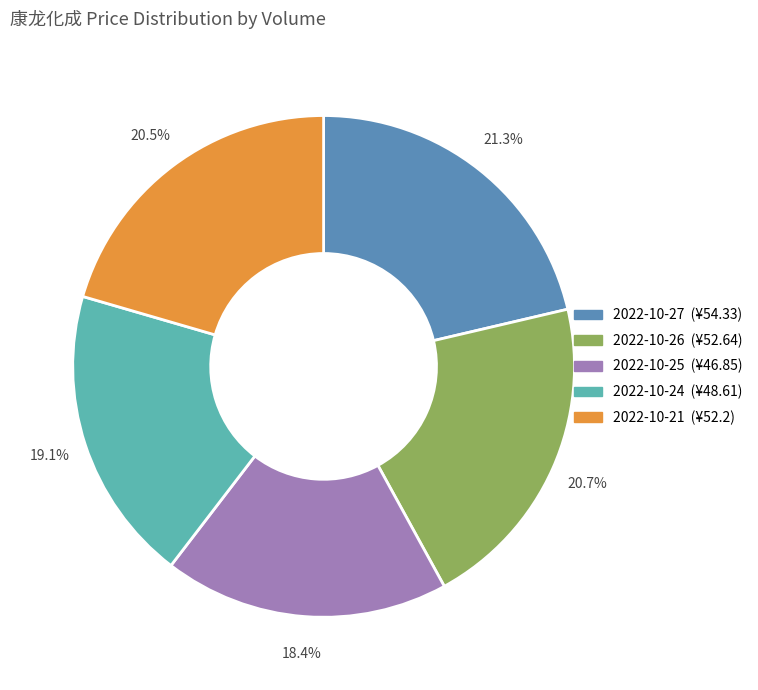

Is there a majority slice in this chart?

No